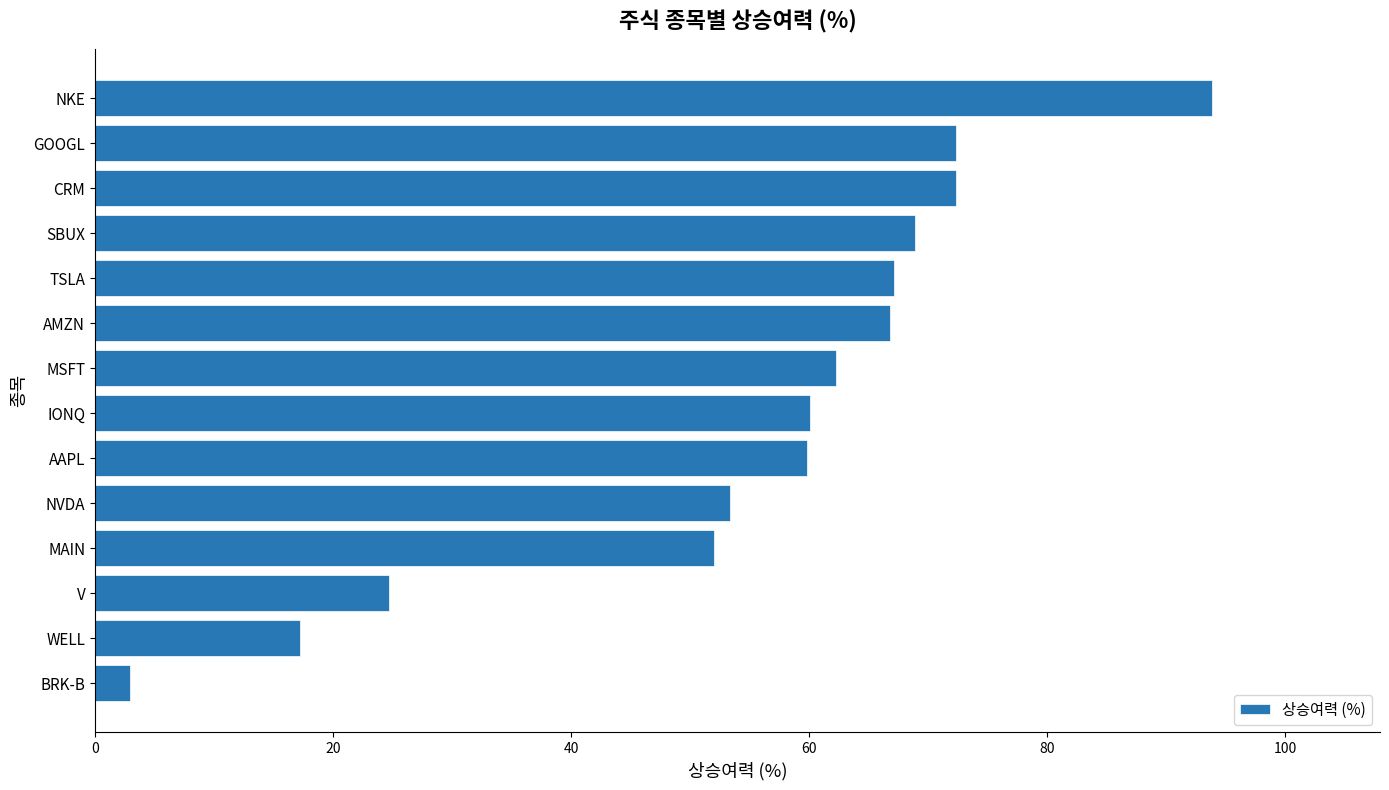

The value at CRM is 72.3. True or false?

True